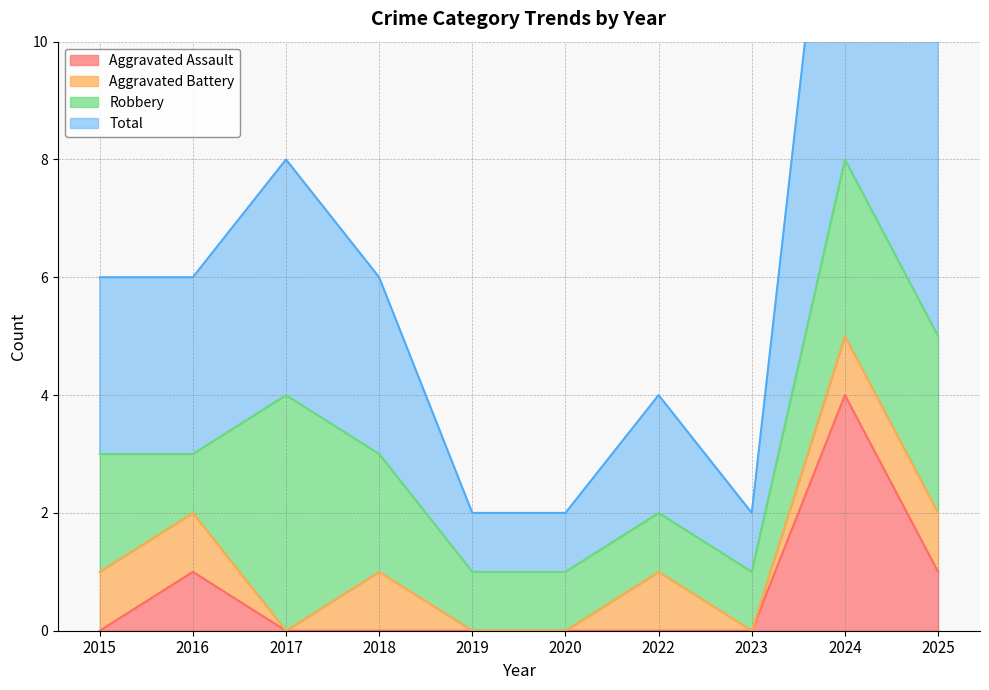

How many data points in Aggravated Assault are above 0?

3